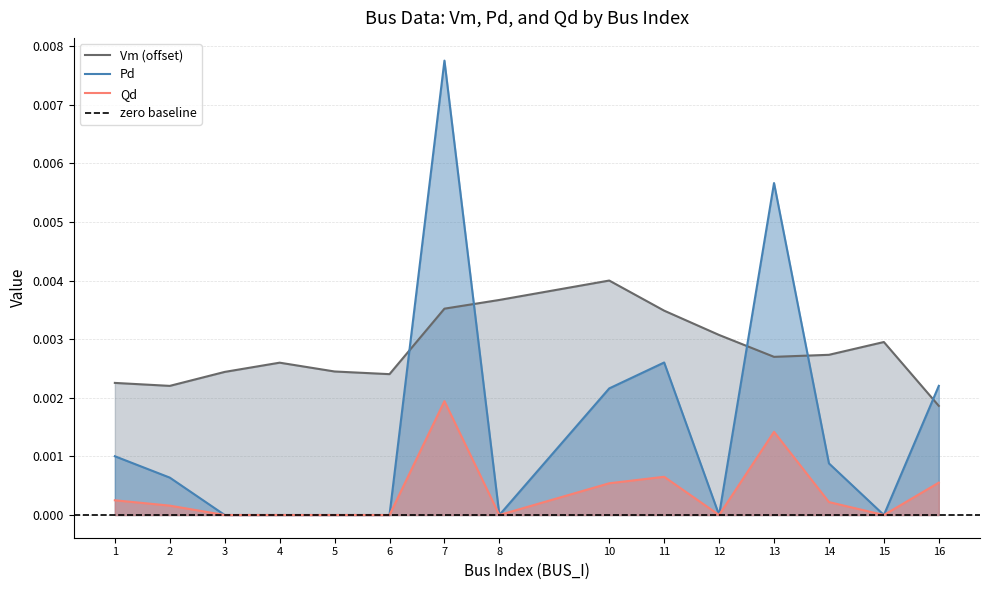

Is the value of Vm at 12 greater than the value of Qd at 15?

Yes